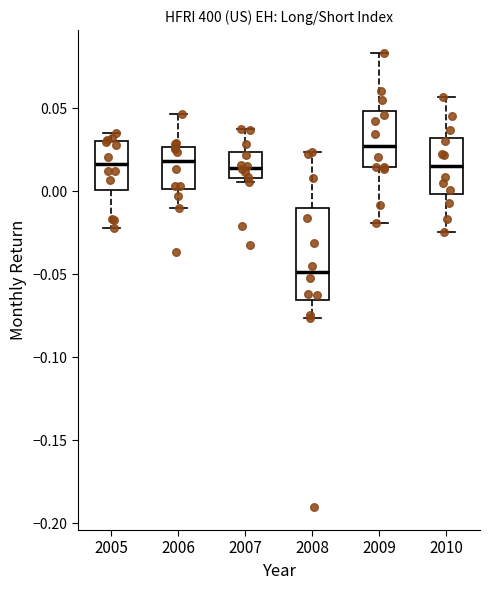

Reading left to right, read every box against the y-axis: the position of its median line, the range the box covers, and the ends of its whiskers. The values are not printed on the chart, so give them approximately, as read against the axis.

2005: median 0.015, box 0.000 to 0.030, whiskers -0.020 to 0.035
2006: median 0.020, box 0.000 to 0.025, whiskers -0.010 to 0.045
2007: median 0.015, box 0.010 to 0.025, whiskers 0.005 to 0.035
2008: median -0.050, box -0.065 to -0.010, whiskers -0.075 to 0.025
2009: median 0.025, box 0.015 to 0.050, whiskers -0.020 to 0.085
2010: median 0.015, box 0.000 to 0.030, whiskers -0.025 to 0.055